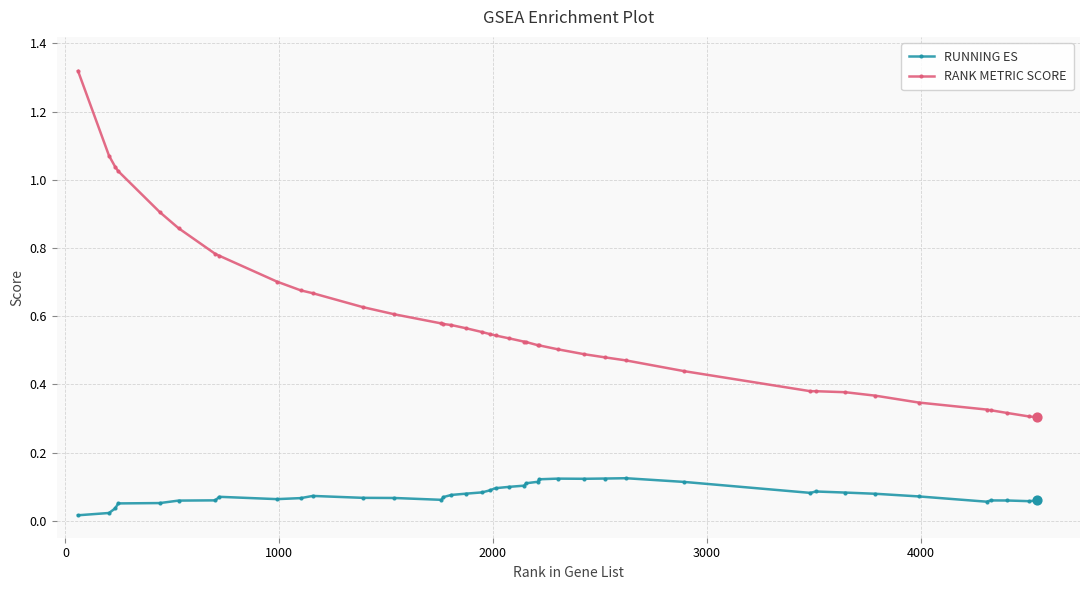

At how many categories does at least one series exceed 0?

40